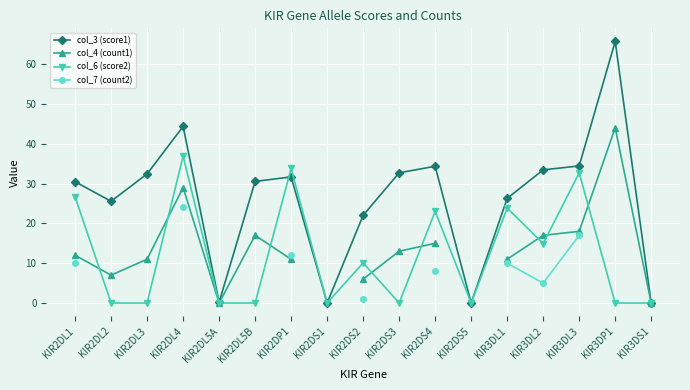

Which label corresponds to the largest value in the chart?

KIR3DP1